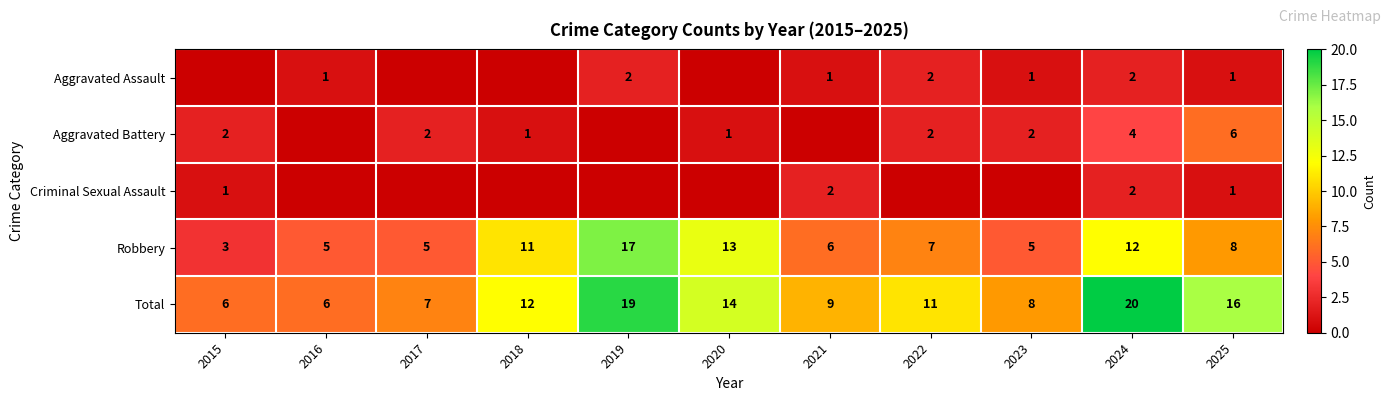

Where is Total nearest to the value 13?

2018